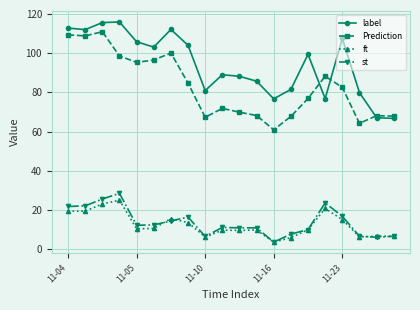

True or false: ft has more than 2 points higher than both neighbors.

True